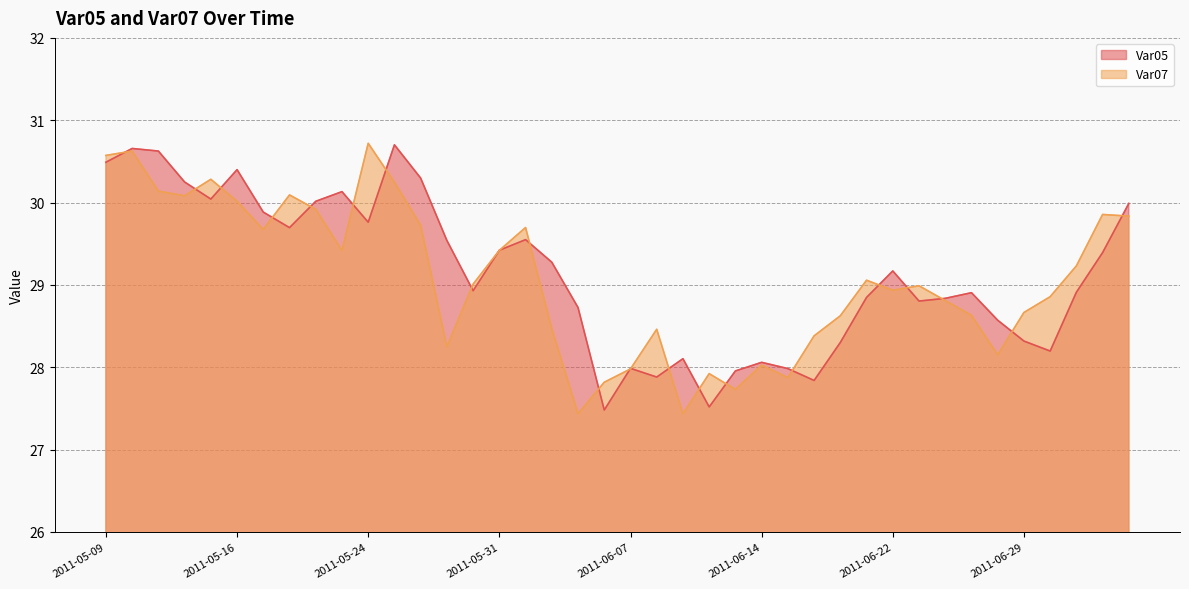

What is the sum of all Var05 values?

1165.5